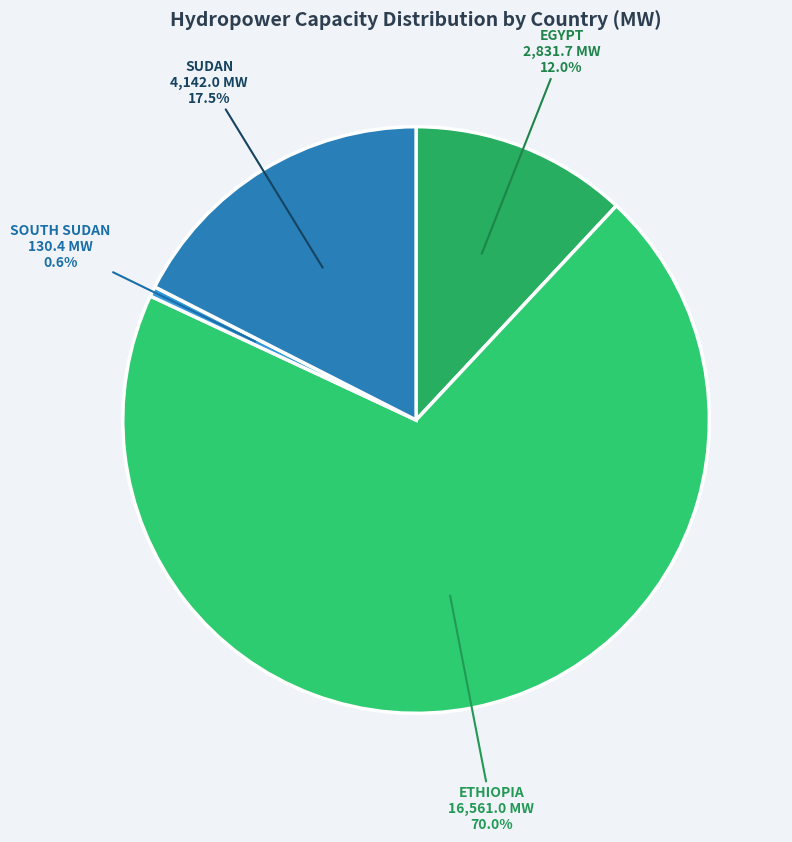

What percentage is NOT represented by SOUTH SUDAN?

99.4%